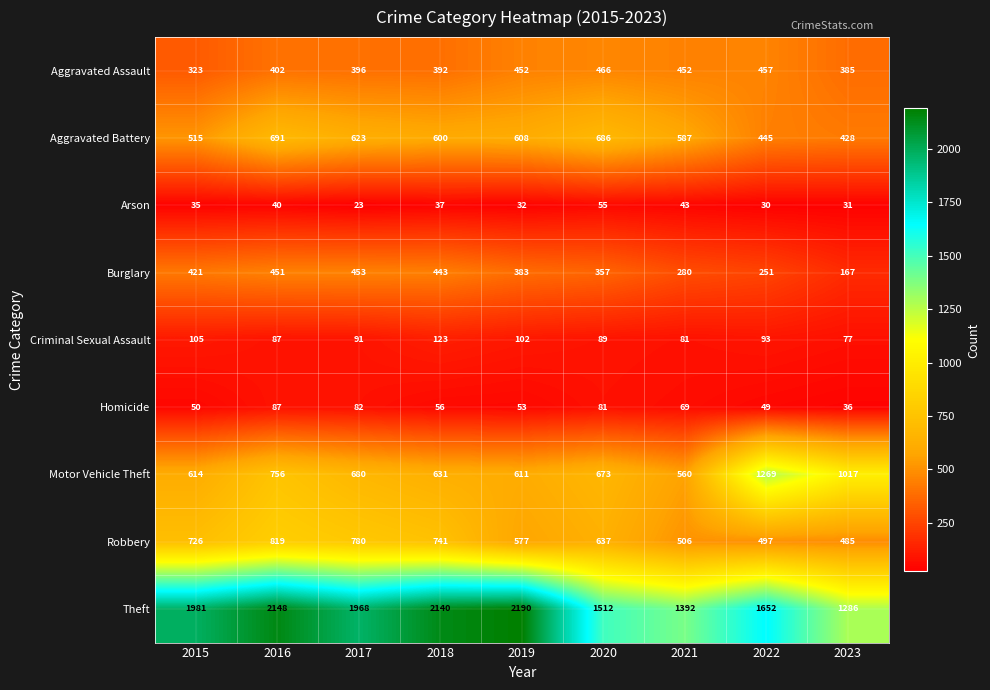

What is the difference between the maximum and second lowest values in the Theft series?

798